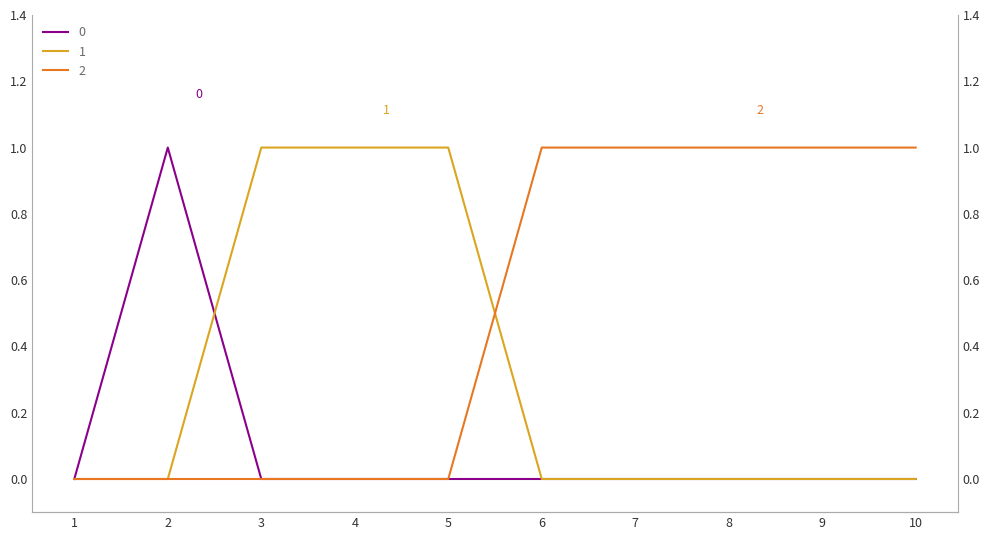

True or false: 0 has more than 0 interior local peaks.

True